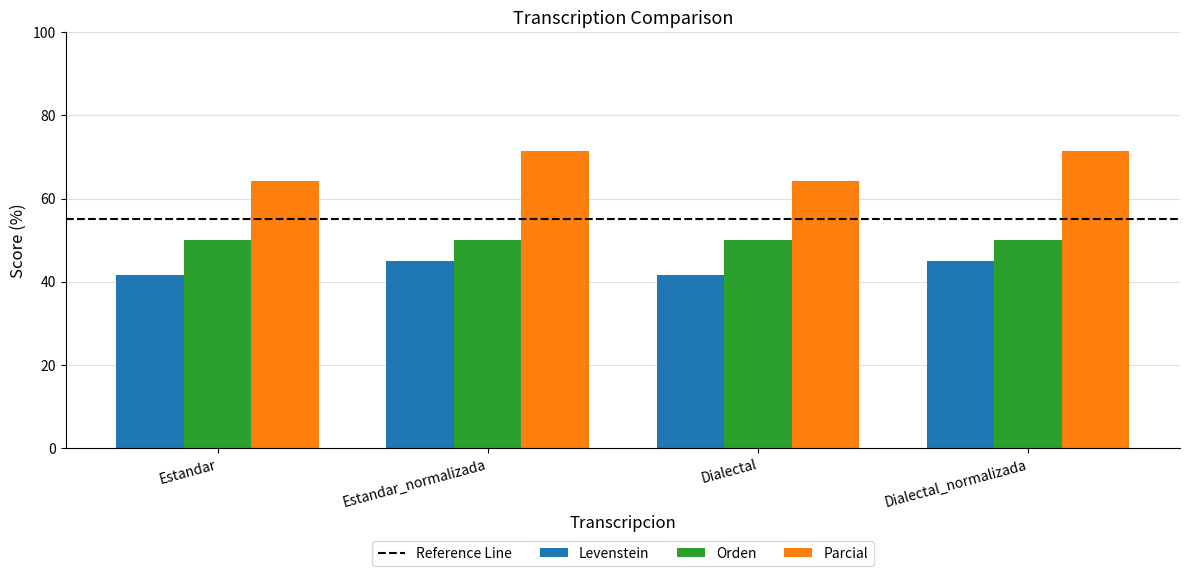

What is the total value across all series at Dialectal_normalizada?

166.4